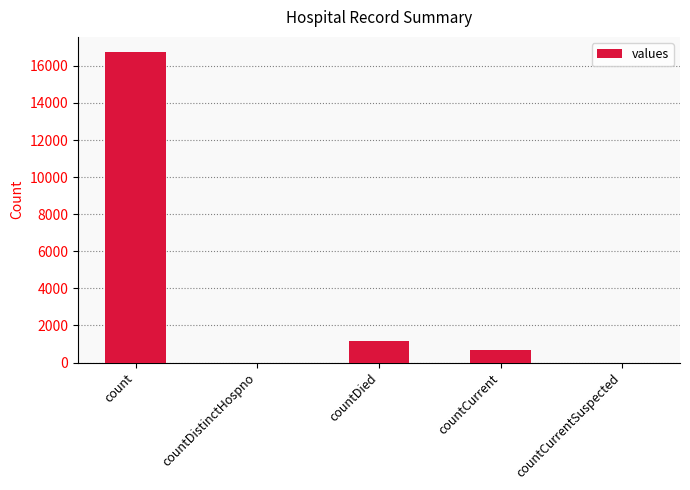

What is the greatest value displayed?

16729